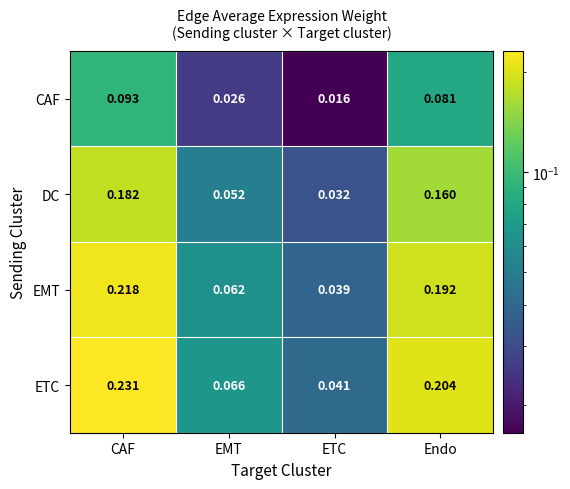

Which series has the largest range (max minus min)?

ETC